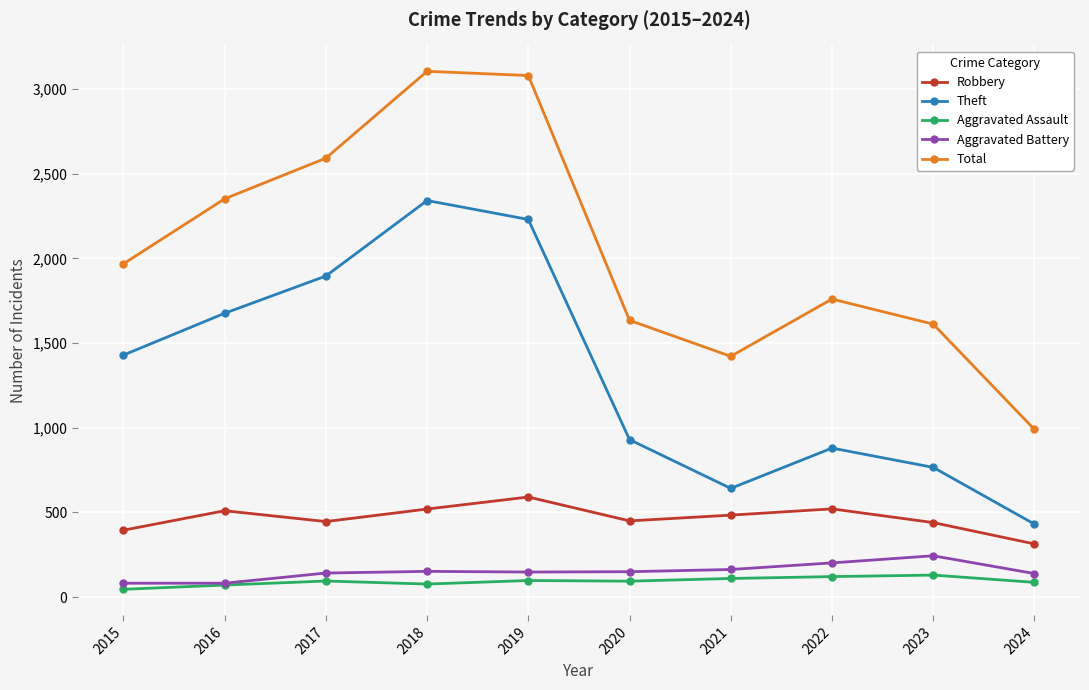

At 2015, list the series in order from largest to smallest.

Total, Theft, Robbery, Aggravated Battery, Aggravated Assault